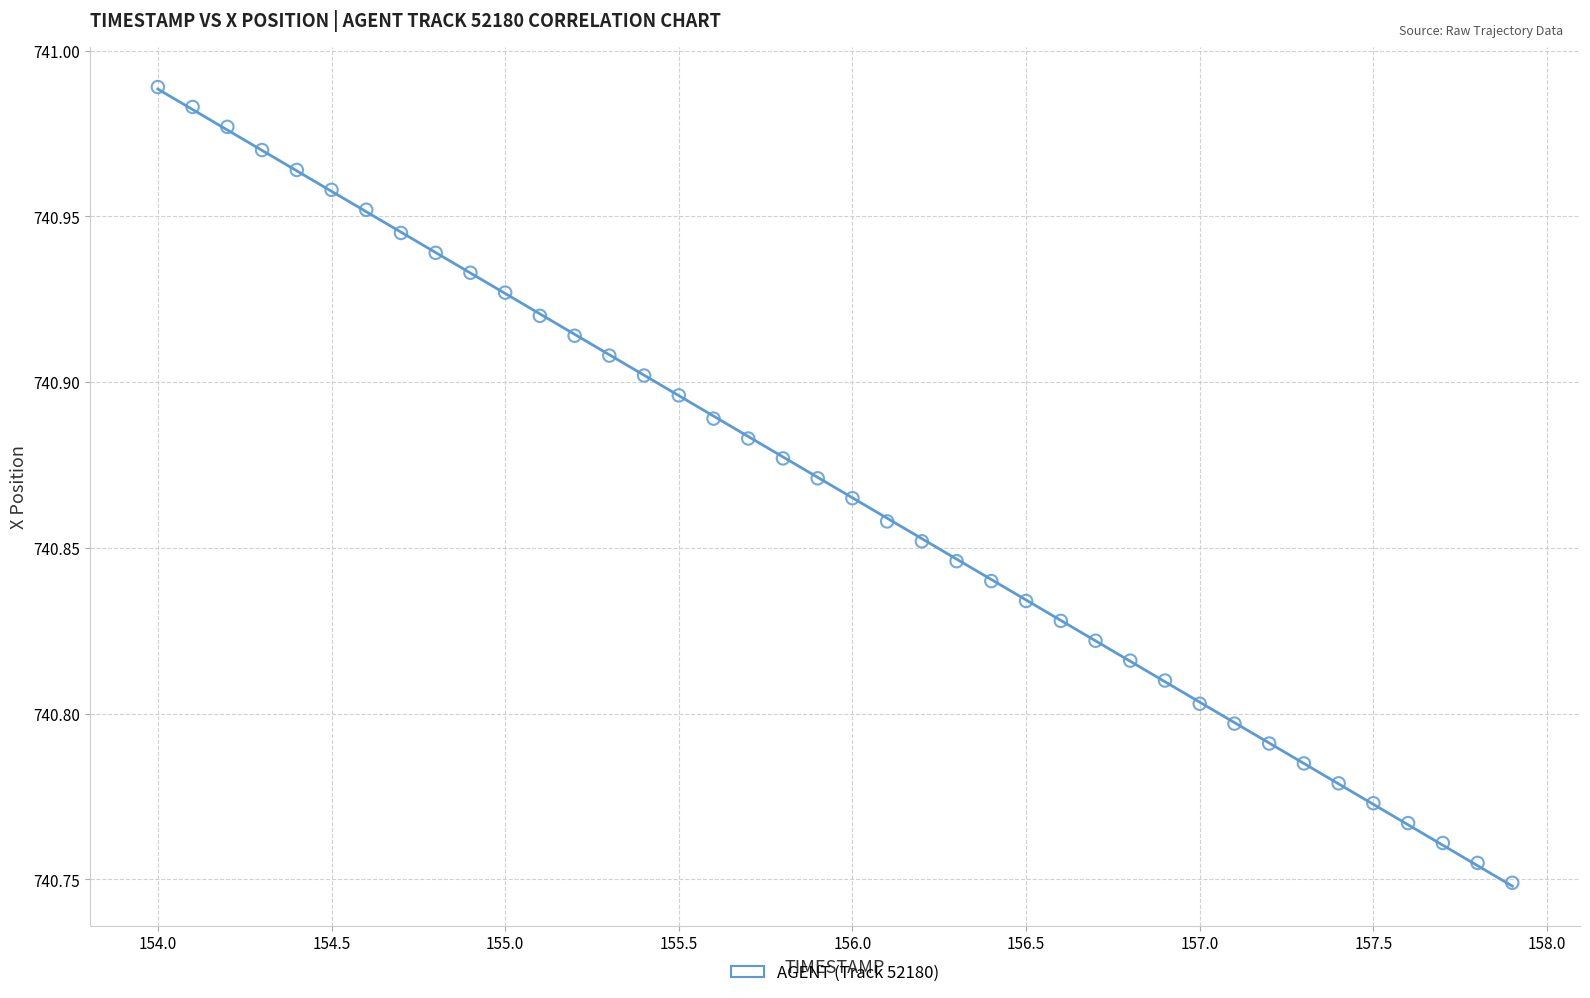

What is the range of X values (max minus min)?

3.9